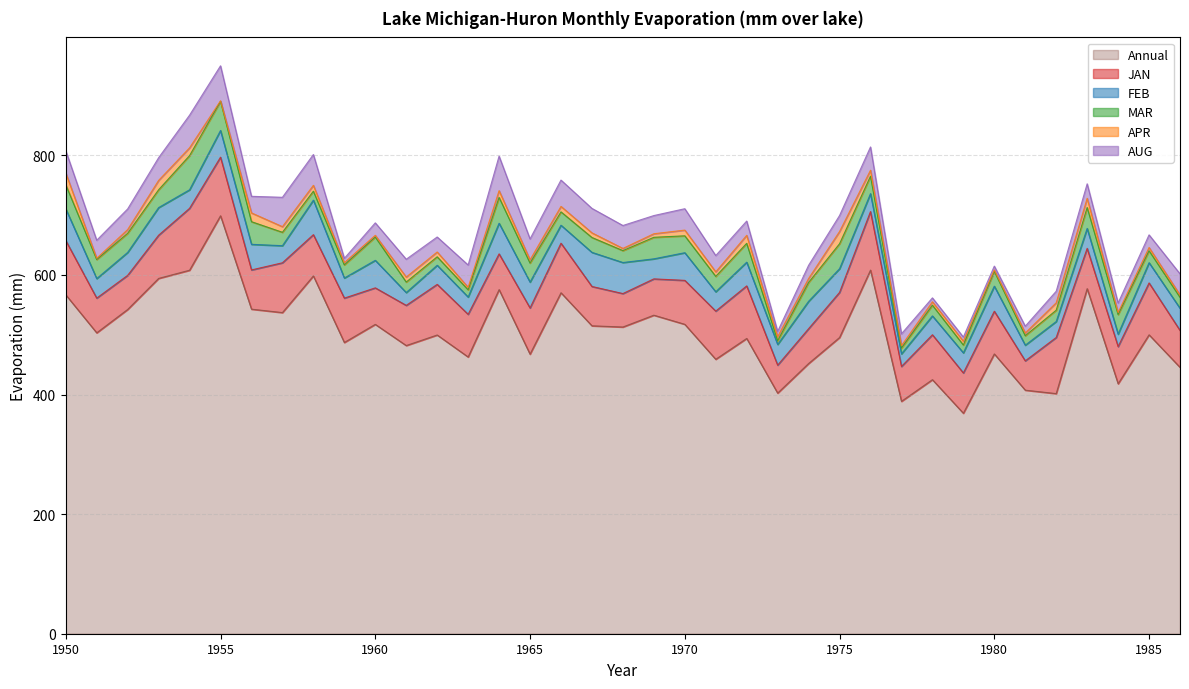

Count the number of categories in the chart.

37